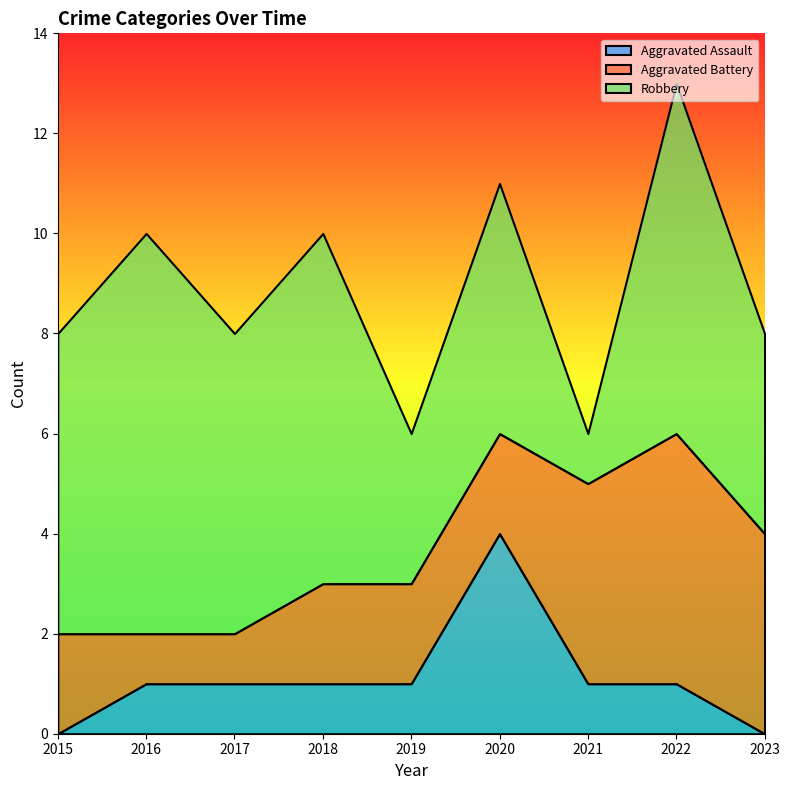

What is the value of the Aggravated Battery point at the 8th from the left?

5